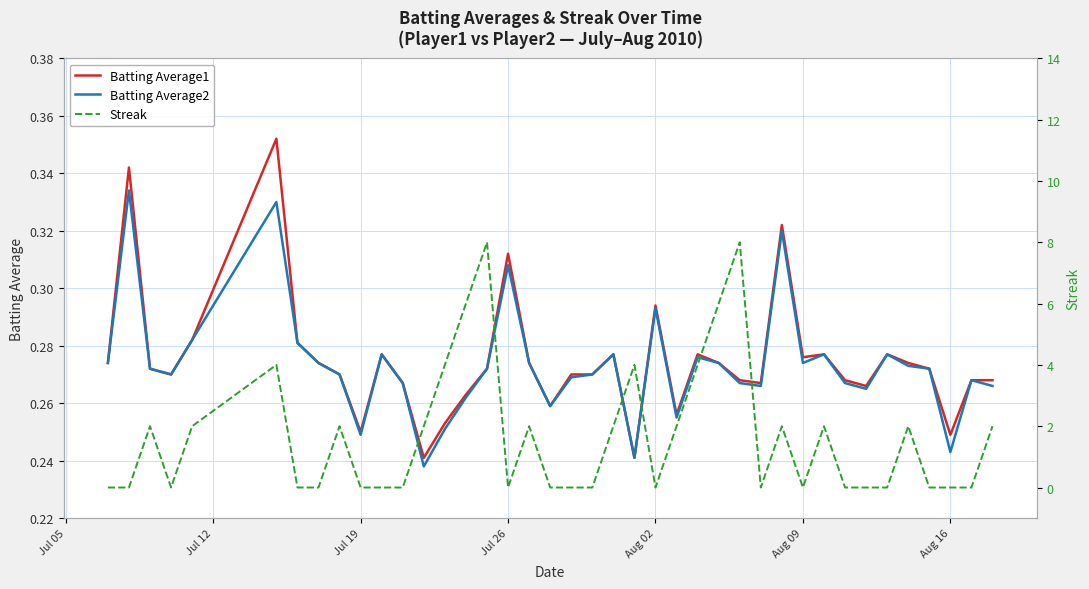

True or false: Batting Average2 has more than 0 interior local peaks.

True